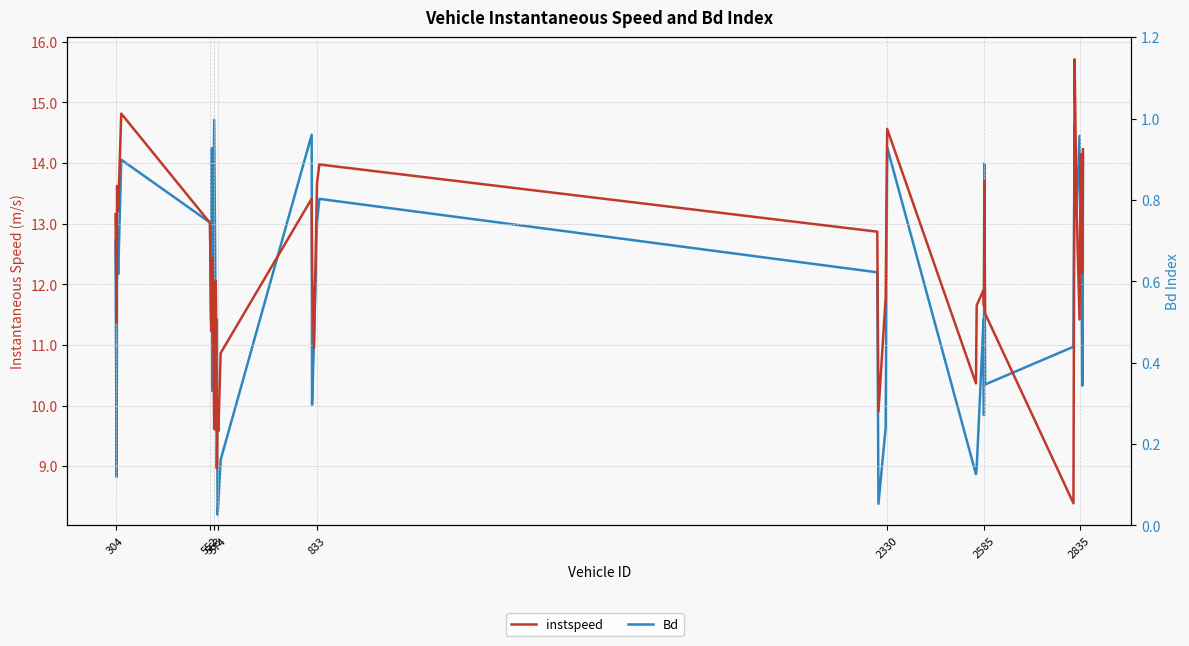

Which series has the largest range (max minus min)?

instspeed